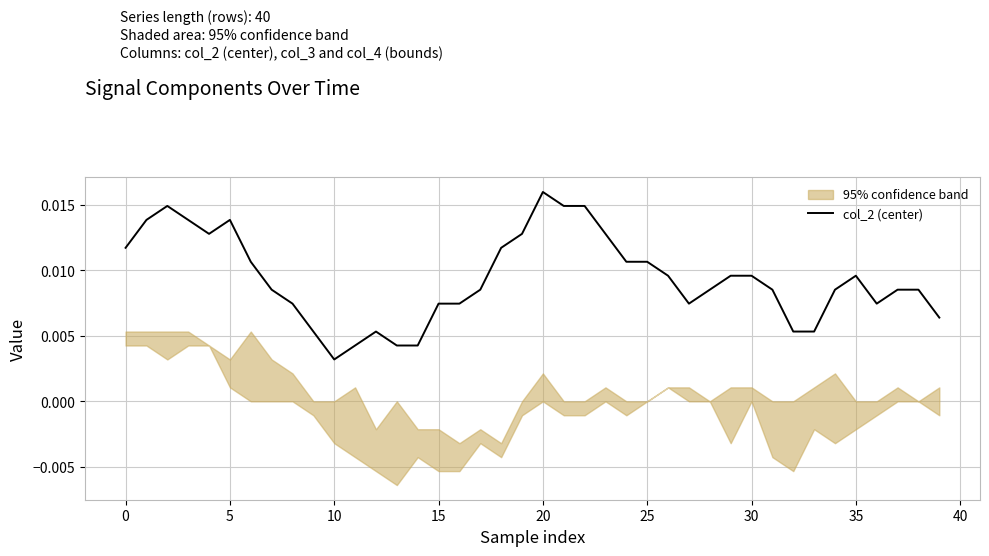

Which category has the highest value in the col_2 (center) series?

20